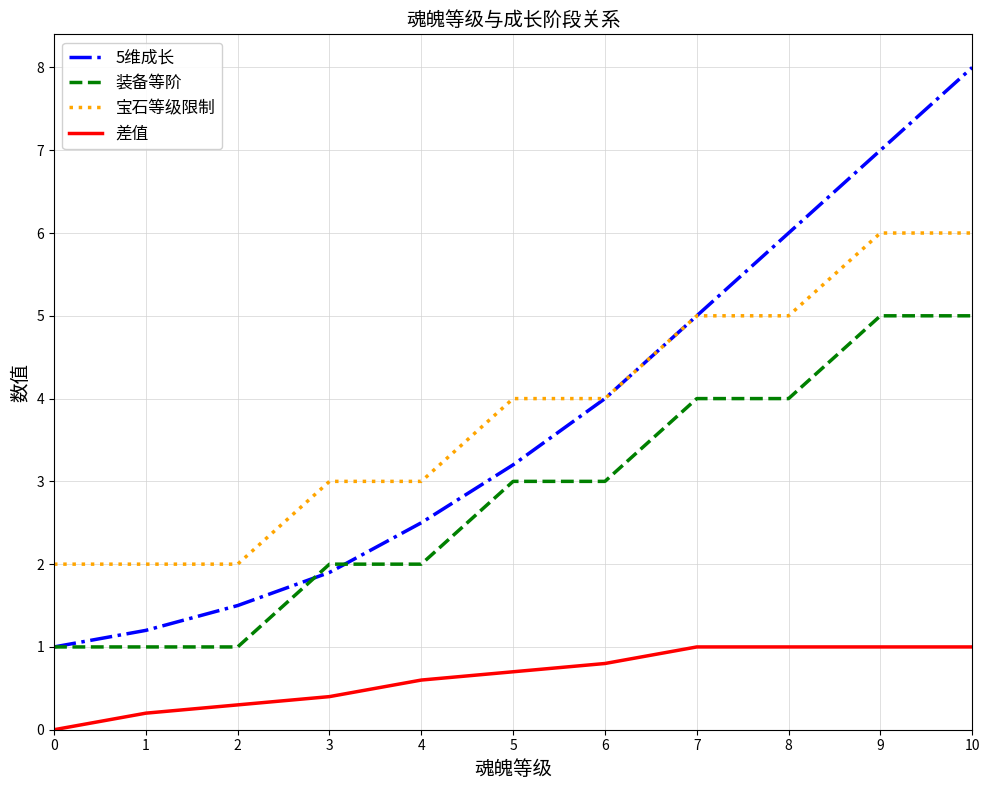

How many lines are shown in the chart?

4